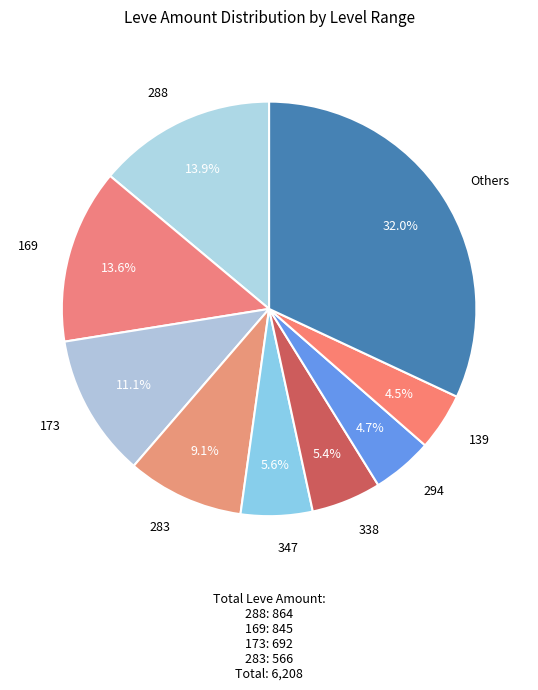

How many slices are in this pie chart?

9